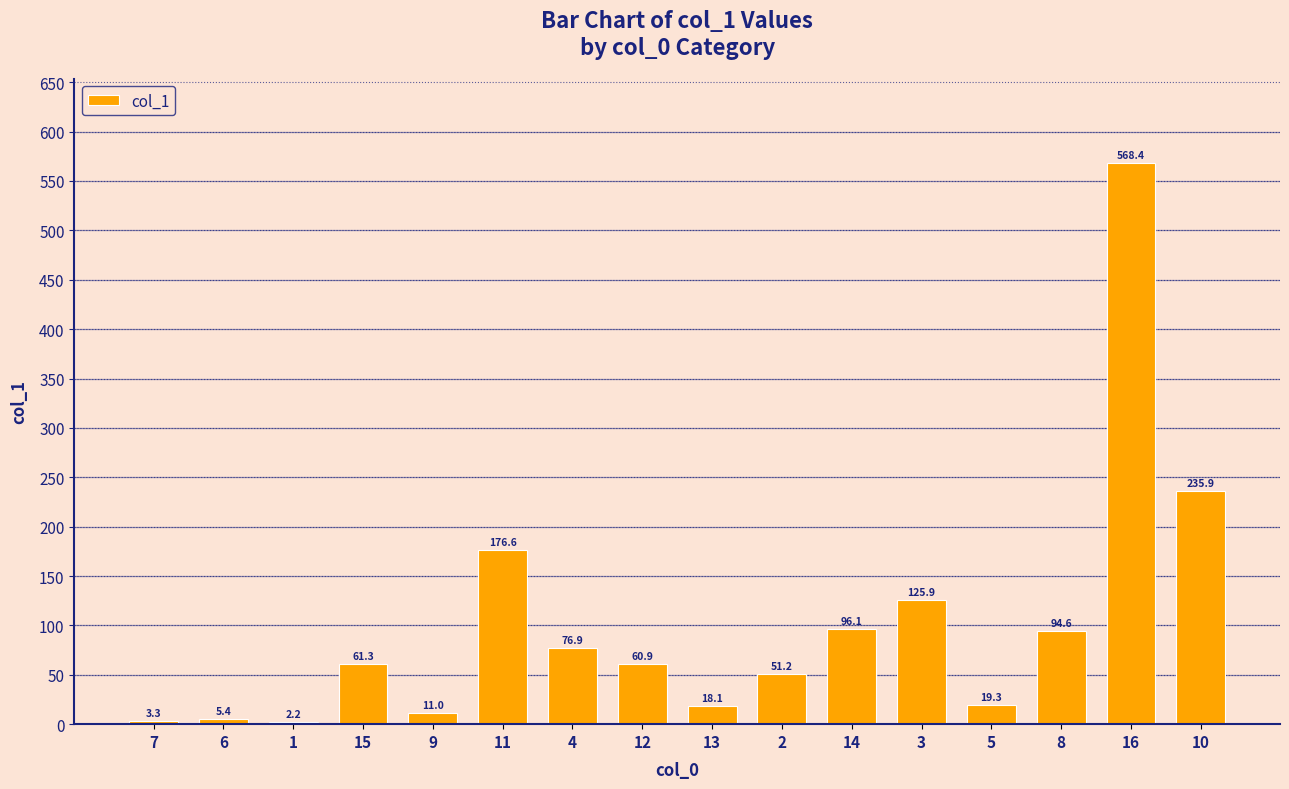

What is the value of the 15th bar from the left?

568.4